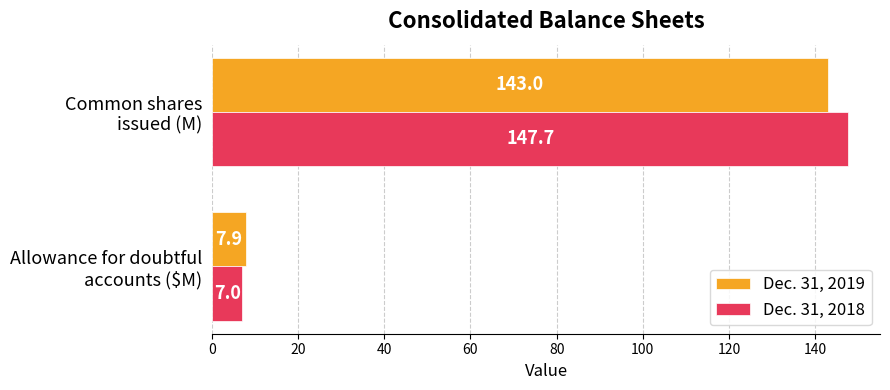

Which series has the largest total across all categories?

Dec. 31, 2018